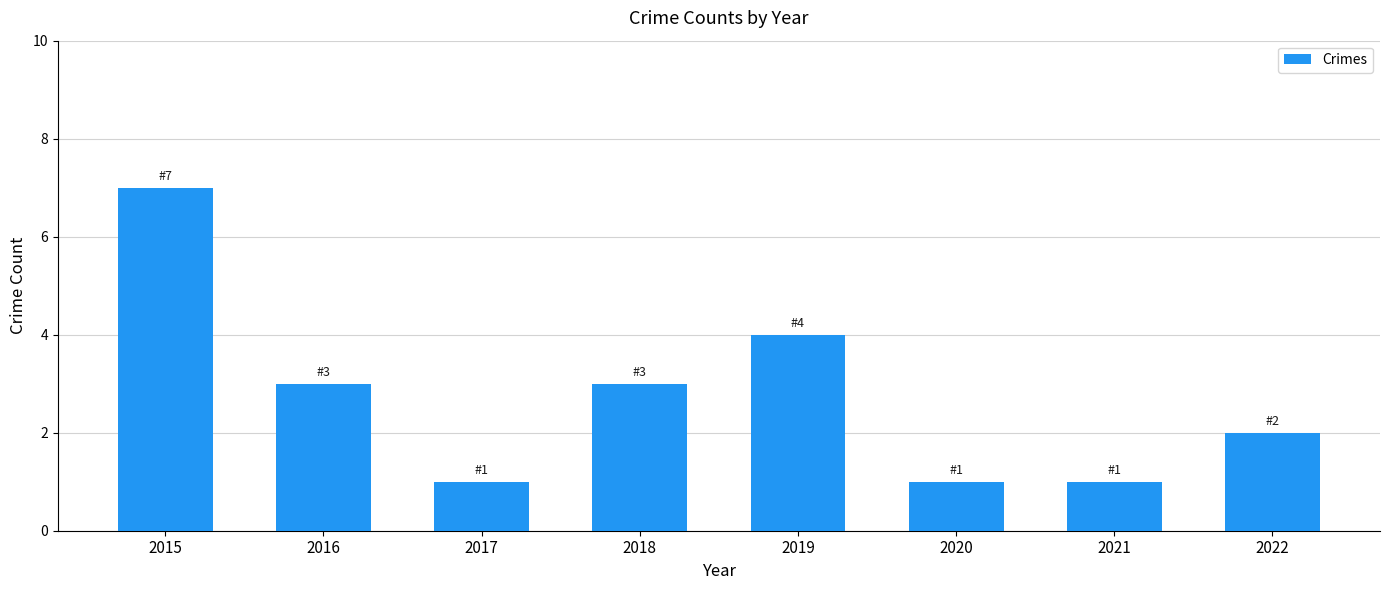

Is it true that the value at 2019 is 5?

False